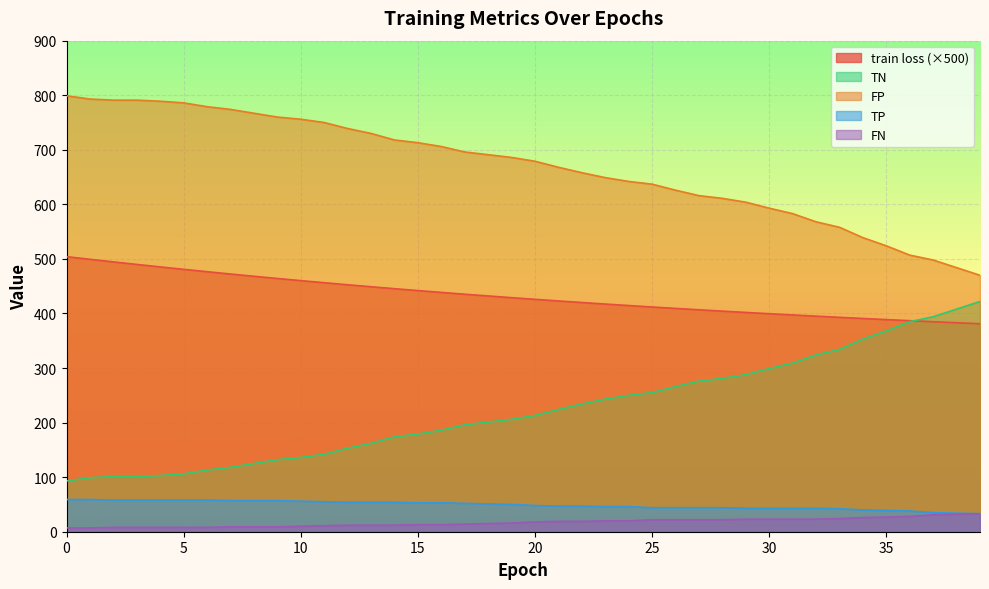

At how many categories does at least one series exceed 187?

40